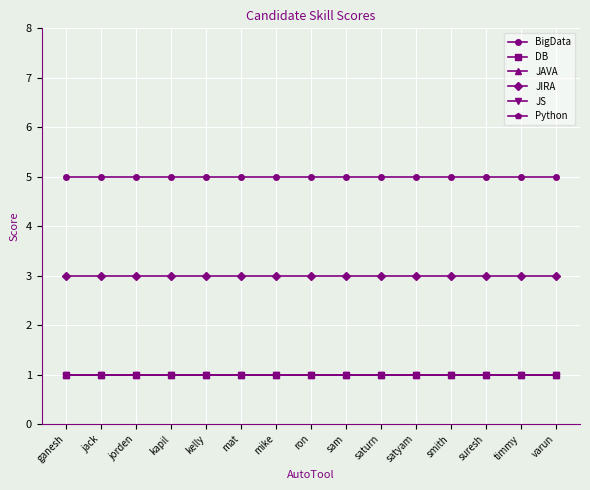

What is the greatest value displayed?

5